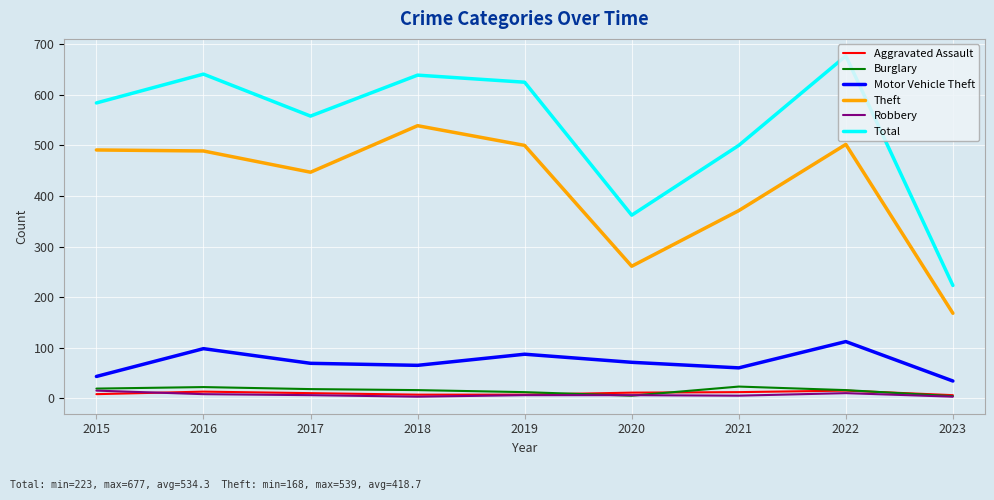

What is the minimum value for Total?

223